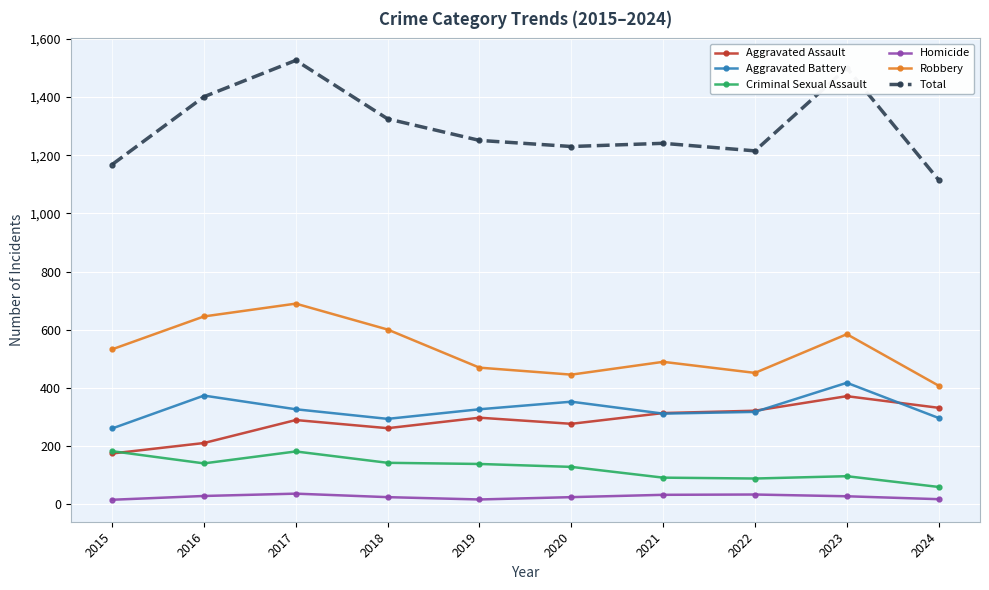

Does the chart have visible grid lines?

Yes